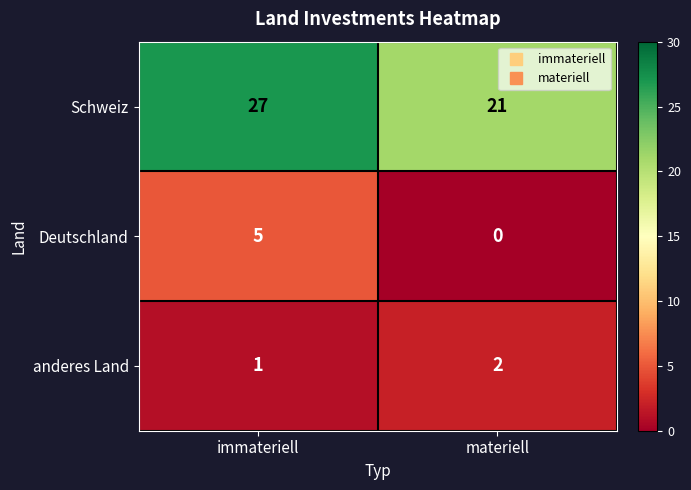

What is the spread (max minus min) of values at immateriell?

26